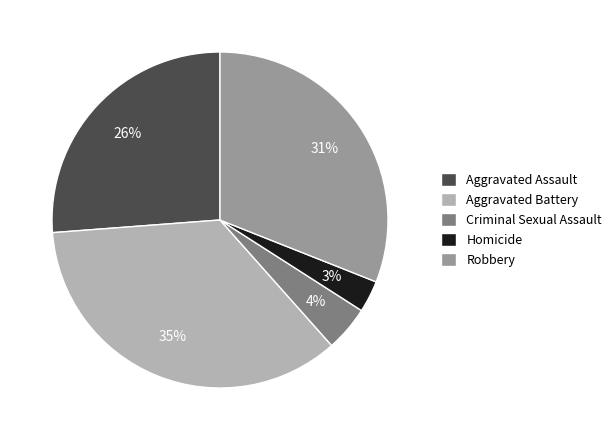

How many segments does this pie chart have?

5